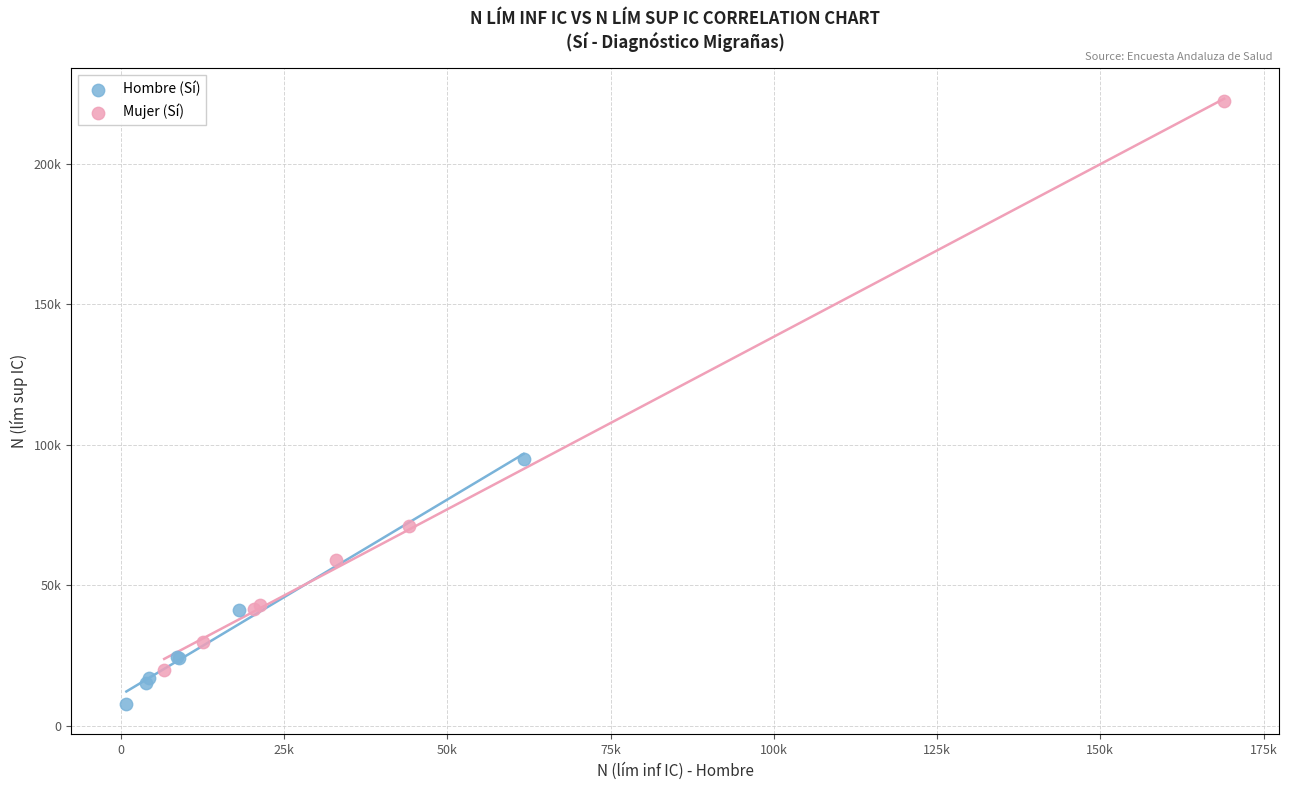

Which series has the largest Y range (max minus min)?

Mujer (Sí)